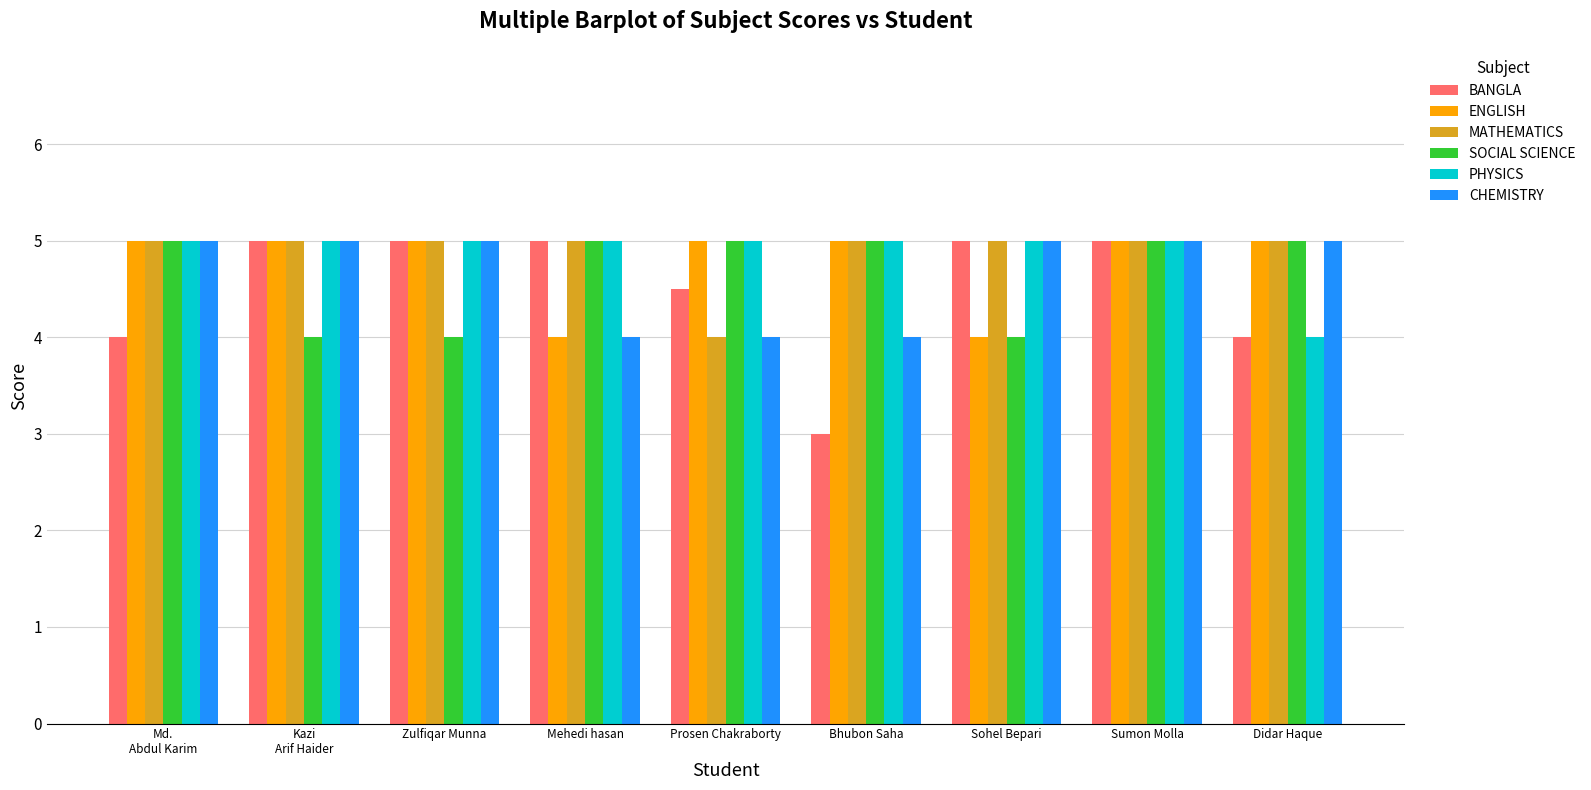

What position from the right is Sumon Molla?

2